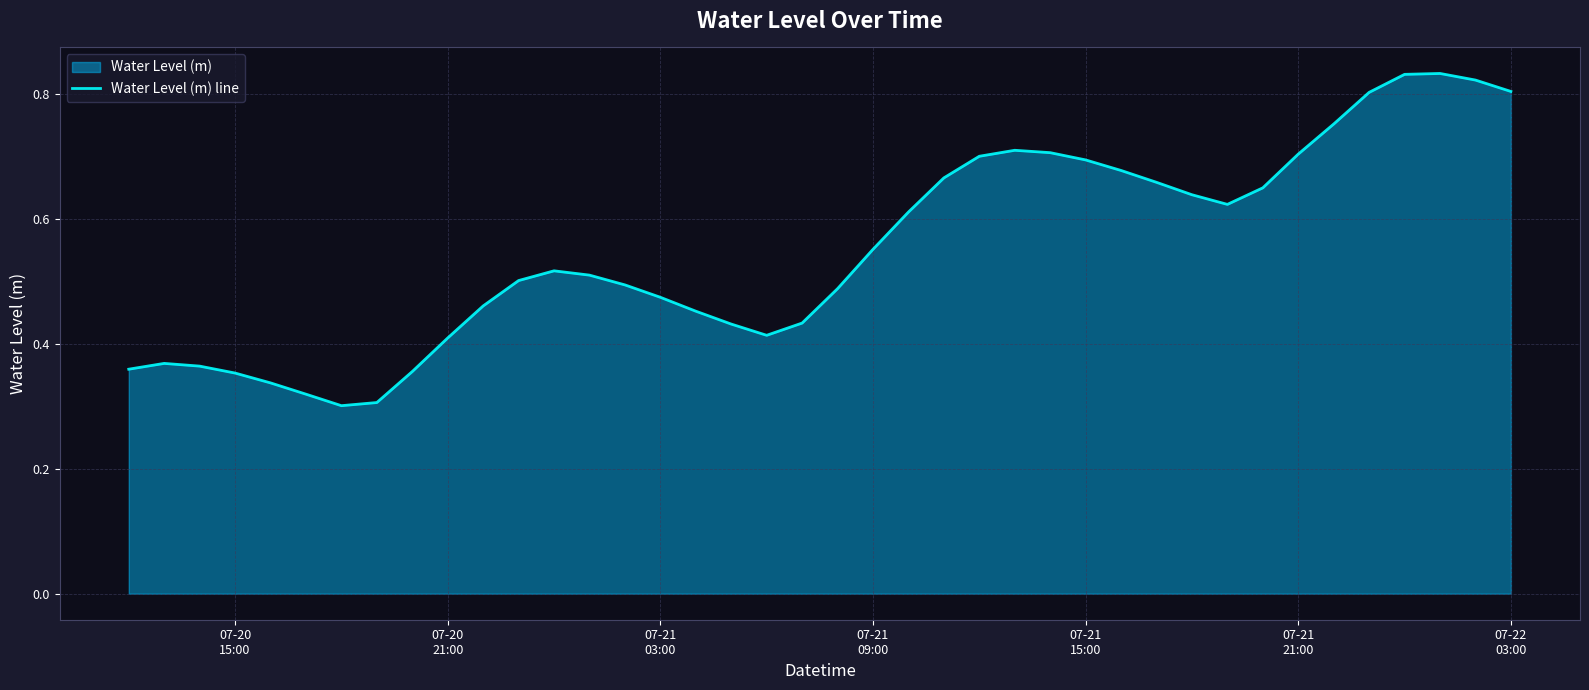

How many points are higher than both their immediate neighbors (excluding endpoints)?

4